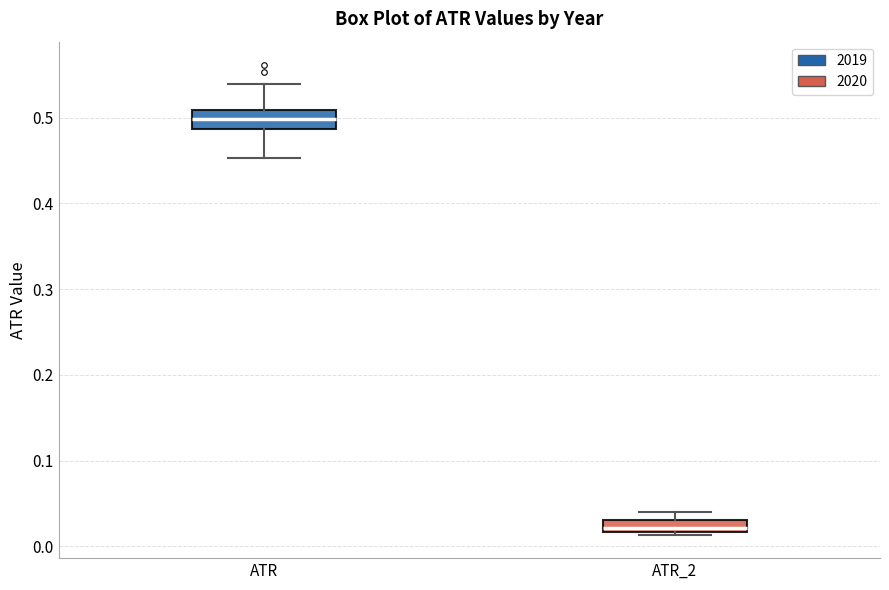

Which box's median line is the highest?

ATR